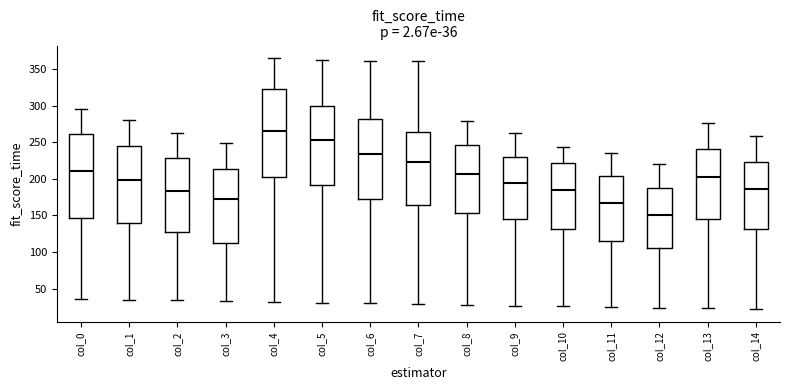

Which box has the highest median line?

col_4